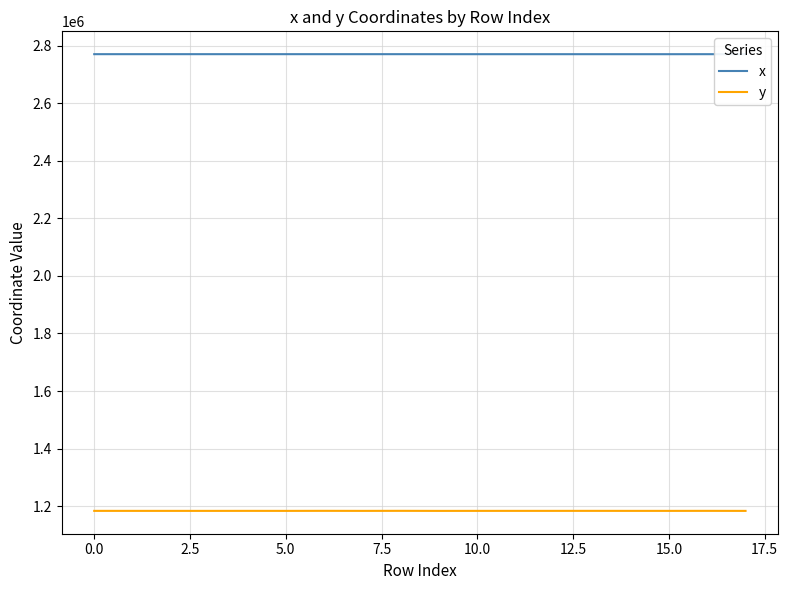

How many lines are shown in the chart?

2